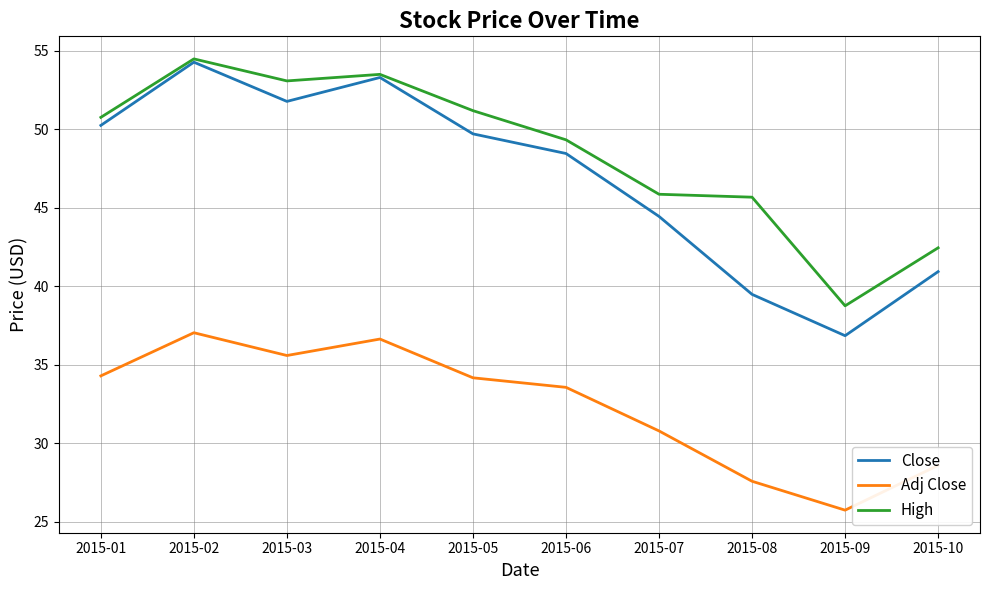

What is the difference between the maximum and second lowest values in the High series?

12.0